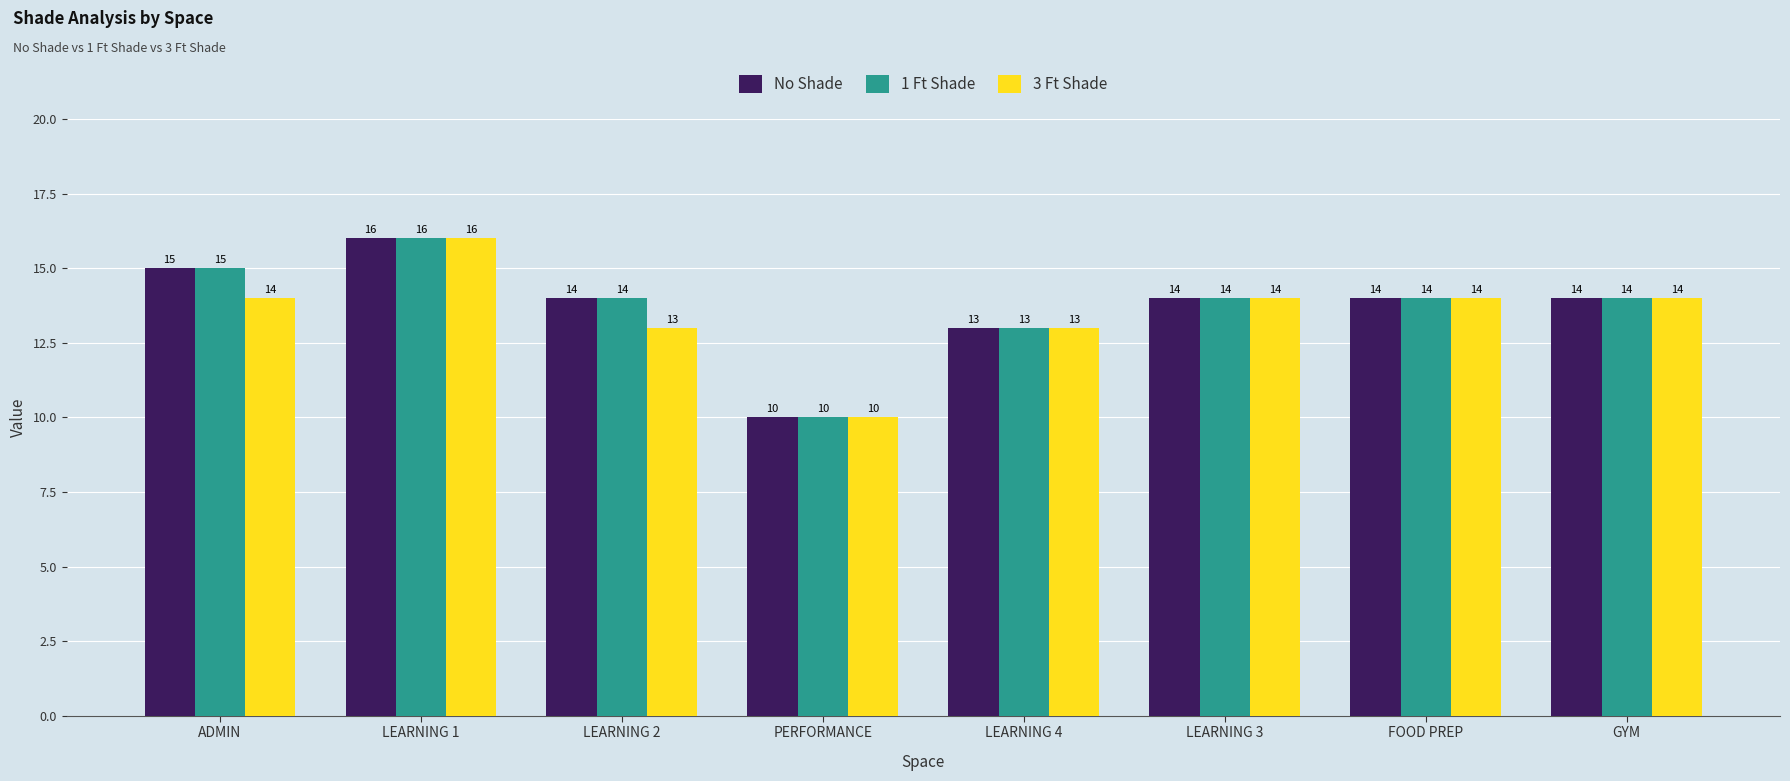

Read the No Shade value at FOOD PREP.

14